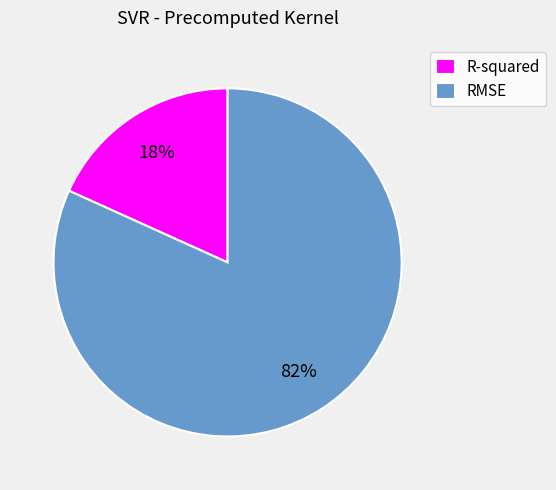

Is there any slice that represents more than half of the pie?

Yes